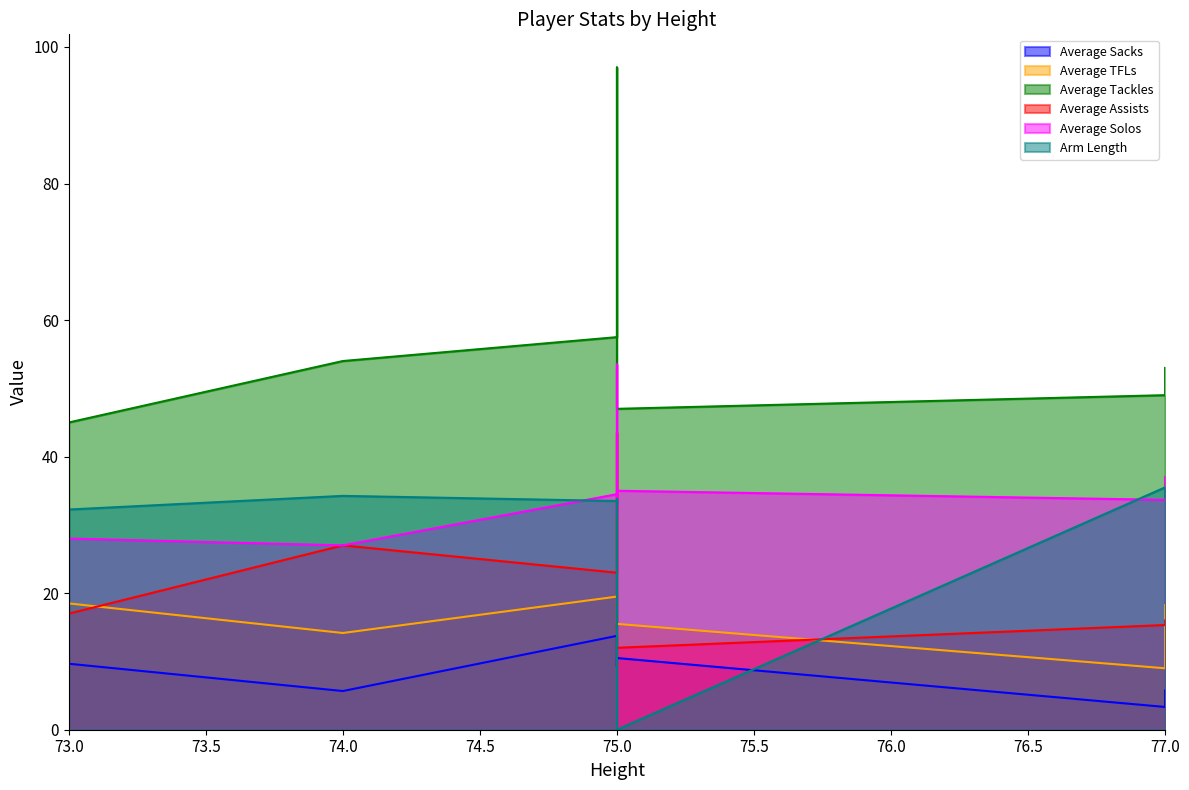

True or false: Average Tackles and Average Solos intersect in this chart.

False